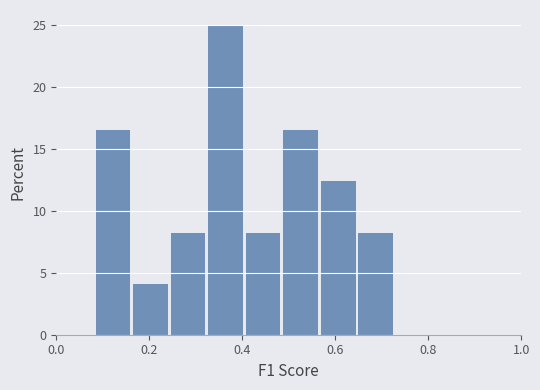

Reading left to right, list every bar in this chart as the range it spans on the x-axis followed by its height. Neither the bar edges nor the heights are printed on the chart, so give them approximately, as read against the axes.

0.08 to 0.16: 16.5
0.16 to 0.24: 4.0
0.24 to 0.32: 8.5
0.32 to 0.40: 25.0
0.40 to 0.48: 8.5
0.48 to 0.56: 16.5
0.56 to 0.64: 12.5
0.64 to 0.72: 8.5